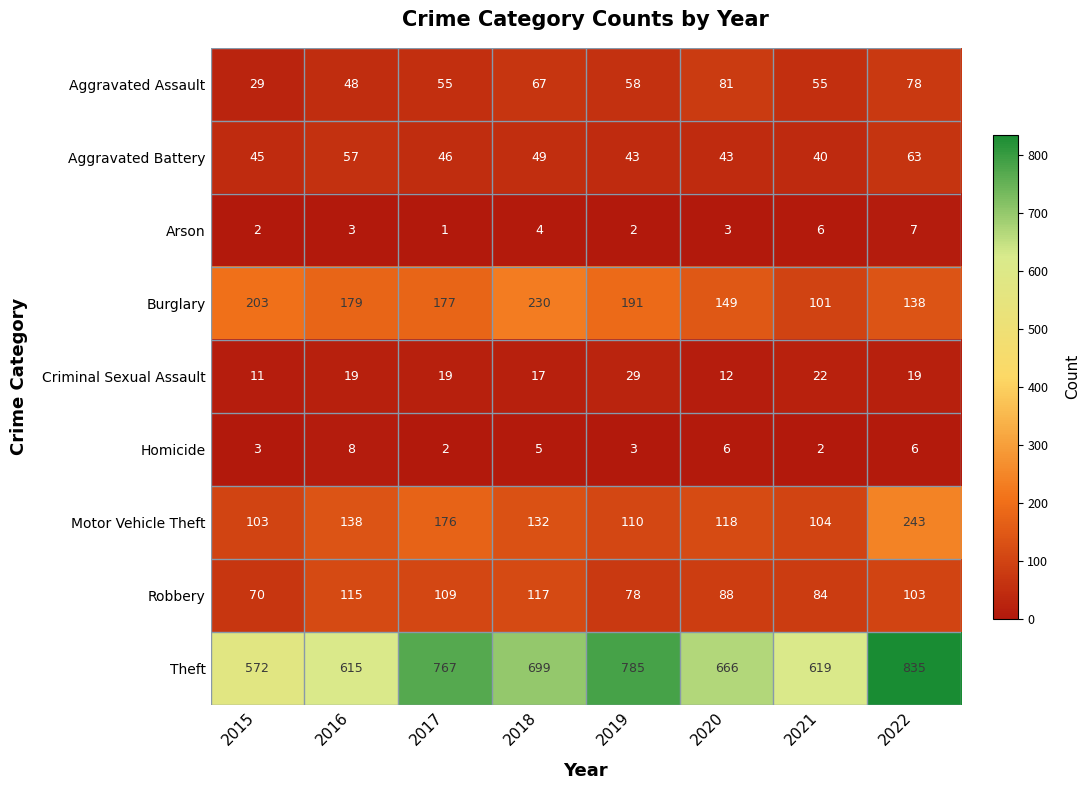

Which label corresponds to the largest value in the chart?

2022